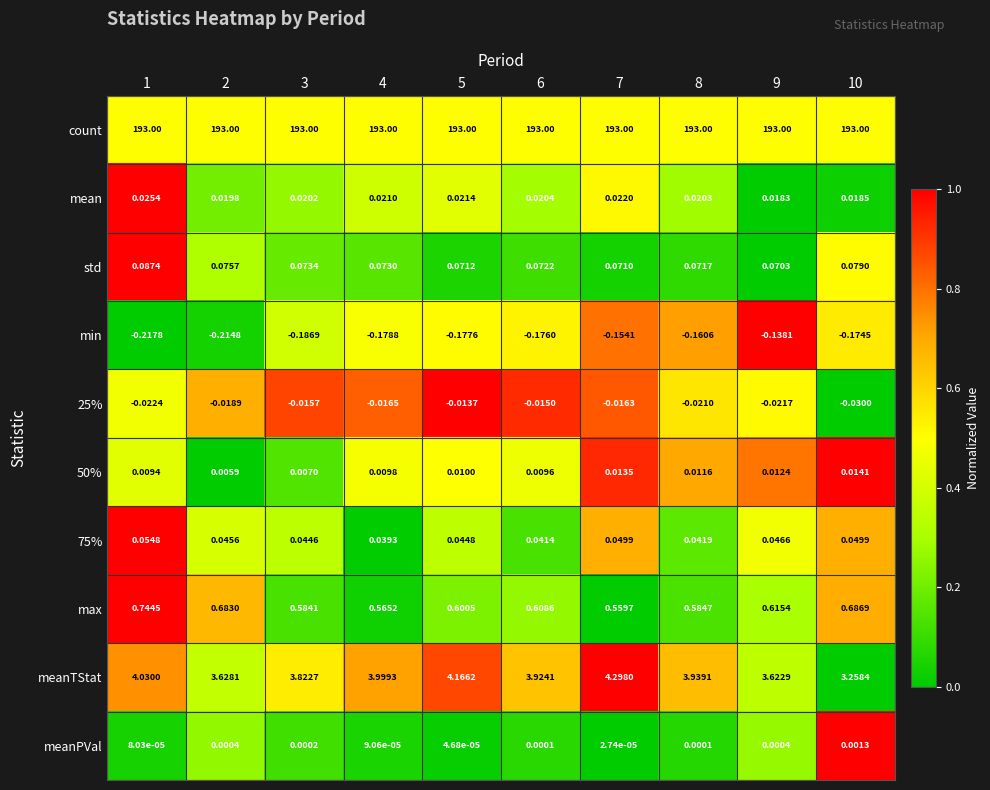

Is the value of mean at 9 greater than the value of 25% at 2?

Yes